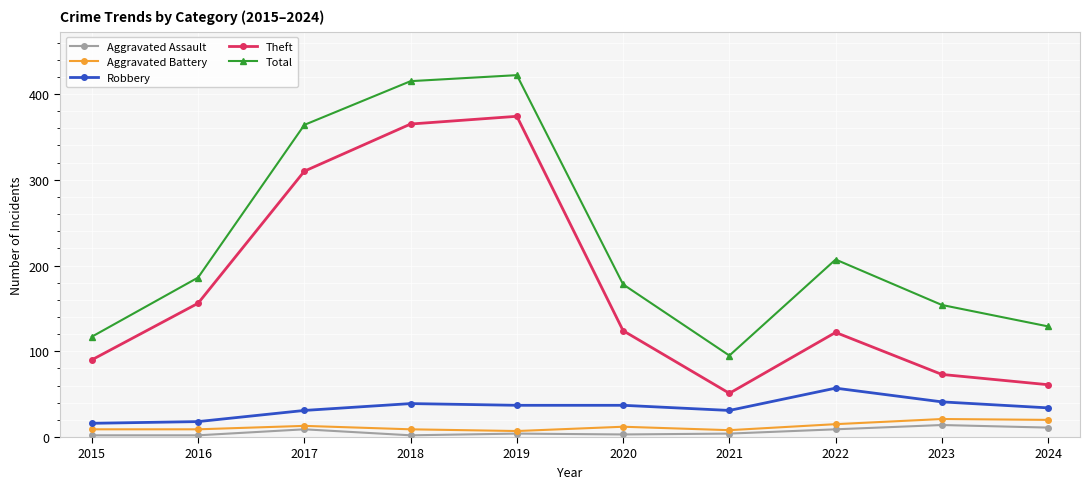

Which series has the largest total across all categories?

Total